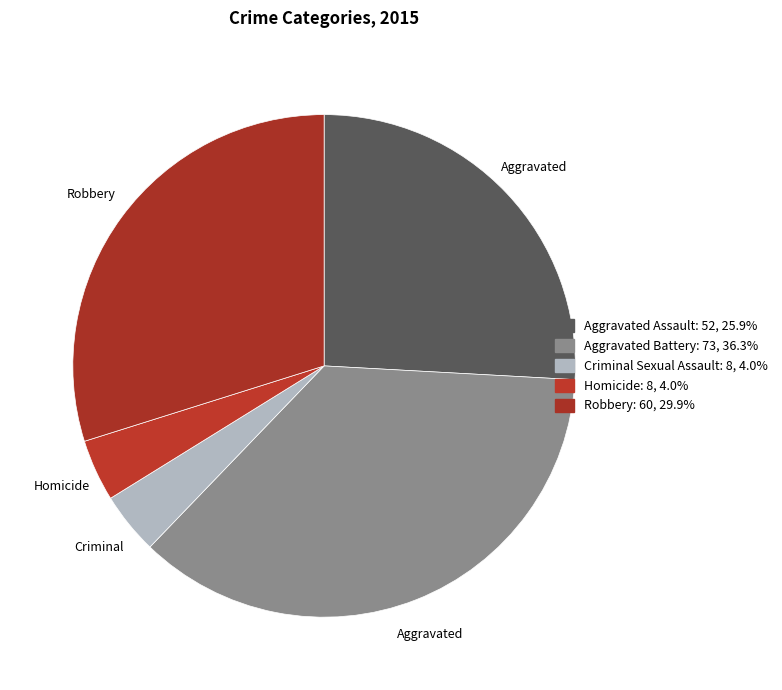

Count the number of slices in the pie.

5